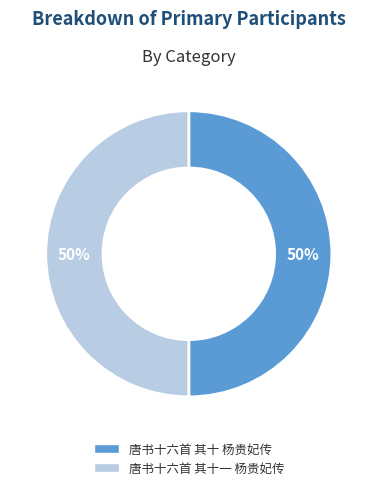

Do 唐书十六首 其十 杨贵妃传 and 唐书十六首 其十一 杨贵妃传 together represent more than half of the pie?

Yes